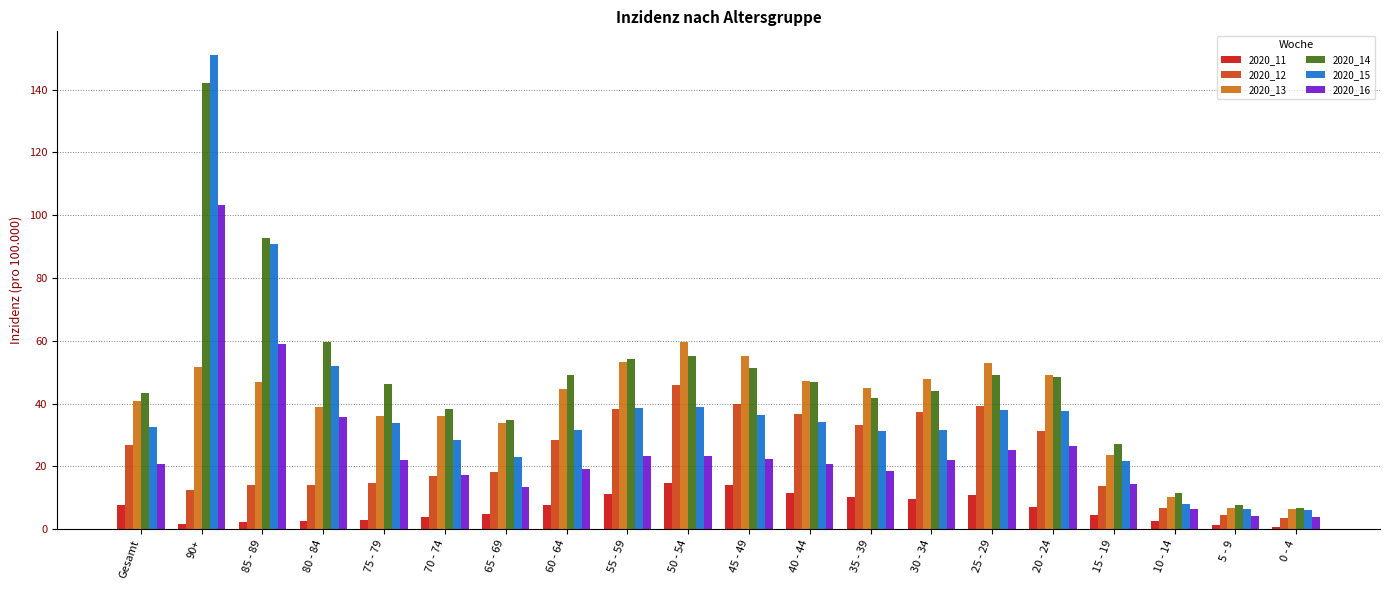

How many groups of bars are there?

20